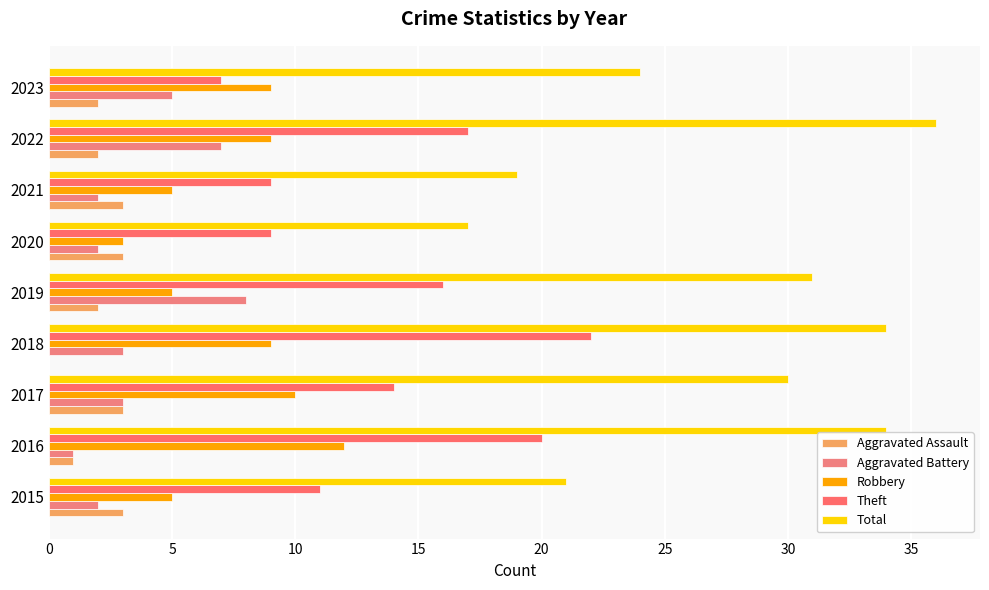

How many categories are shown in the chart?

9